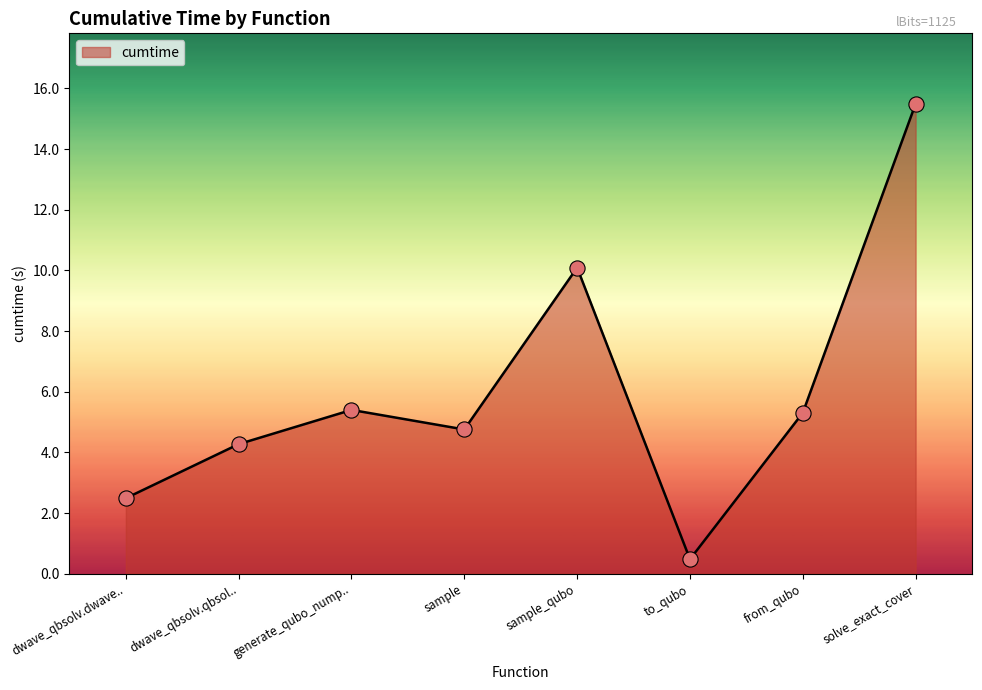

What is the ratio of the value at sample_qubo to the value at from_qubo?

1.9